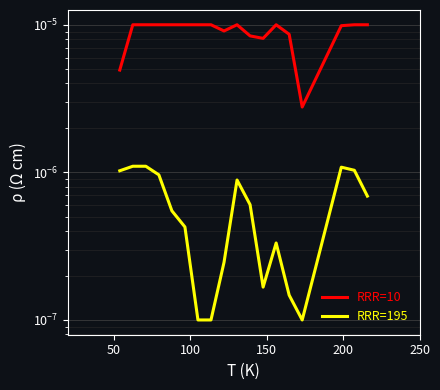

Which series has the largest total across all categories?

RRR=10